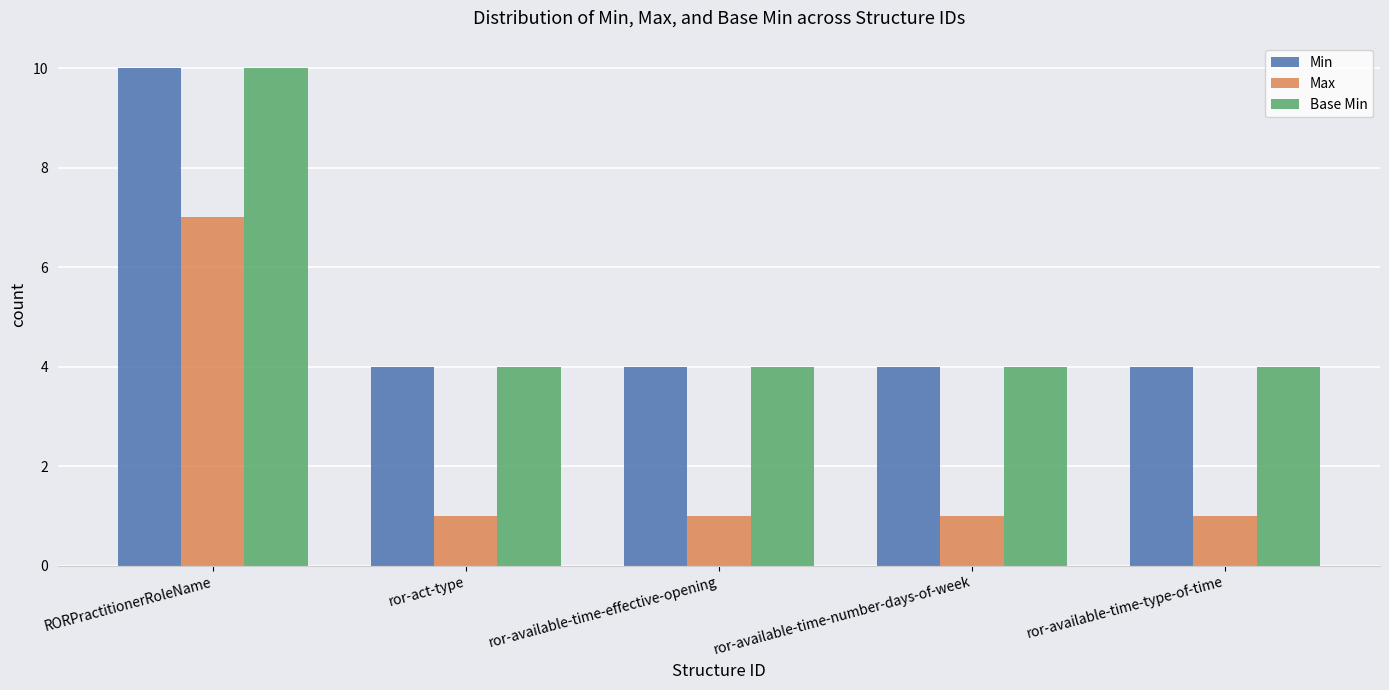

How many Min values are between 4 and 5?

4